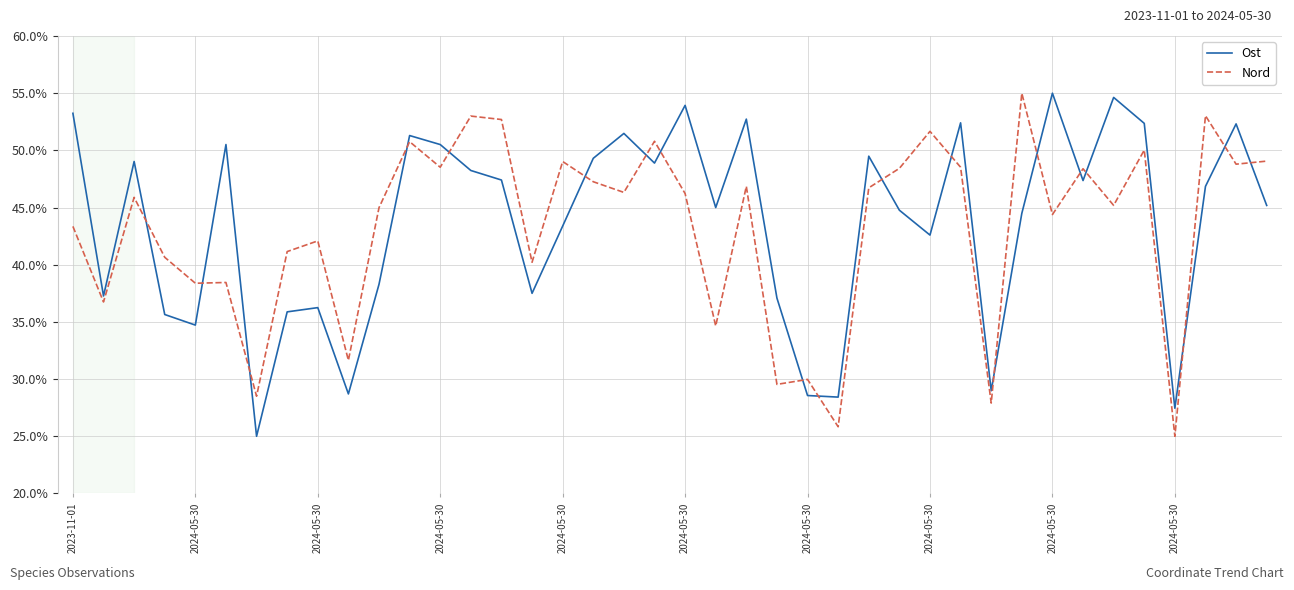

What is the lowest value of the Nord series?

25.0